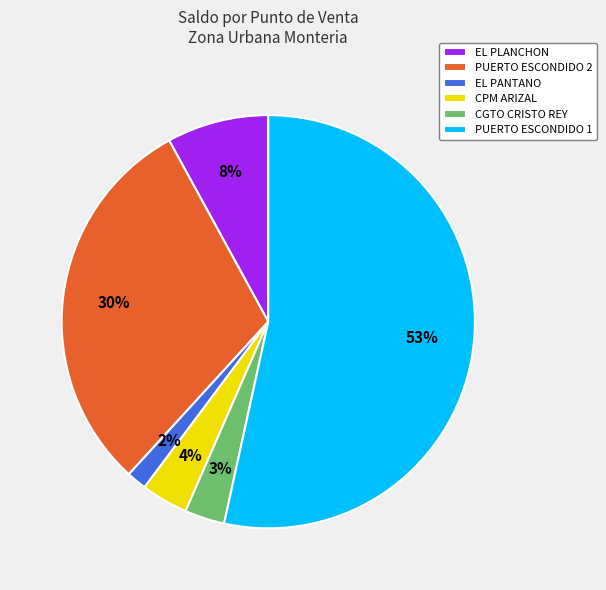

Which slice is the smallest?

EL PANTANO